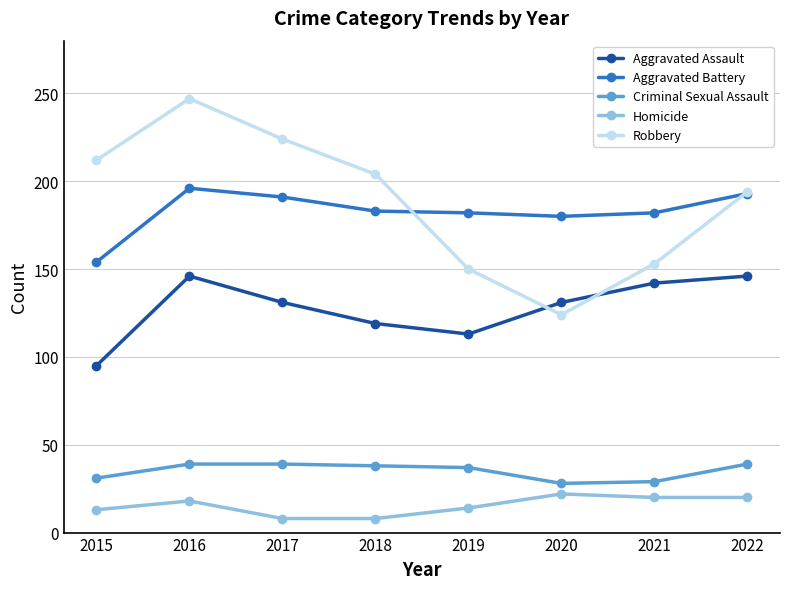

Where is the first local maximum for Homicide?

2016